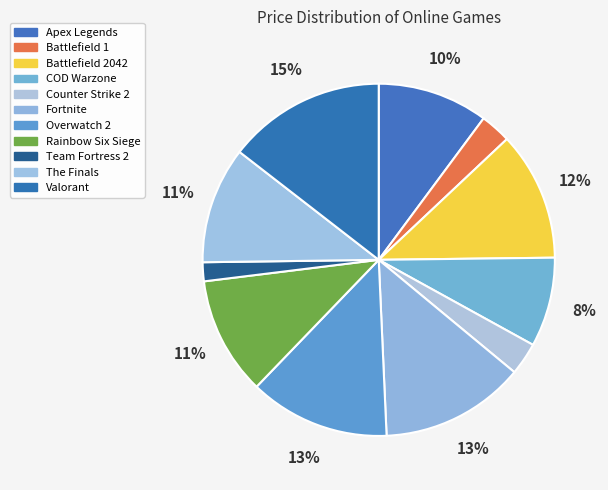

What is the change in value from Battlefield 1 to The Finals?

+58.9